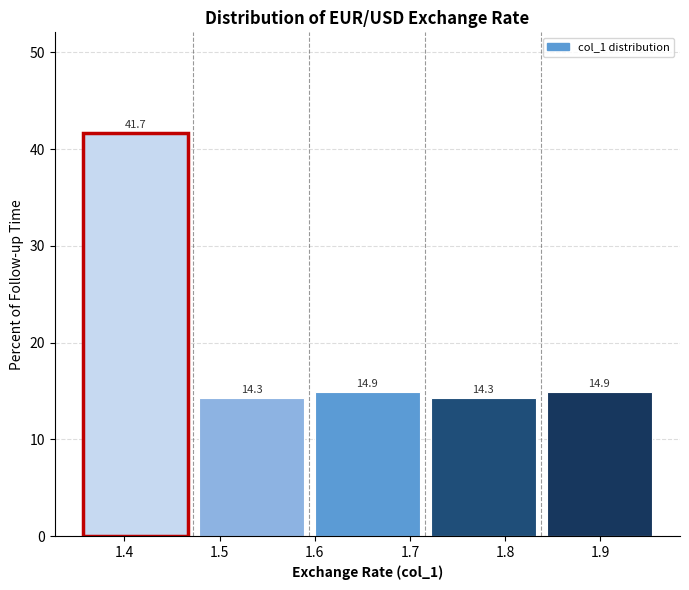

Which range on the x-axis has the tallest bar?

1.35 to 1.47